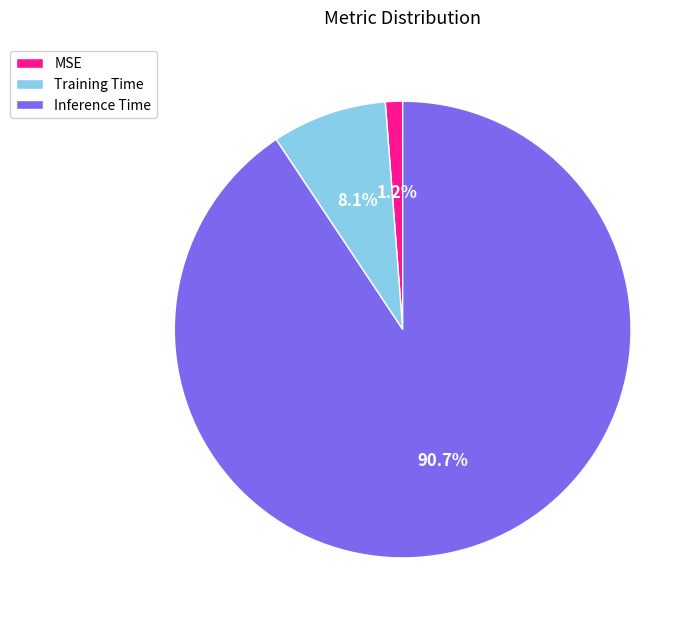

How many slices are in this pie chart?

3